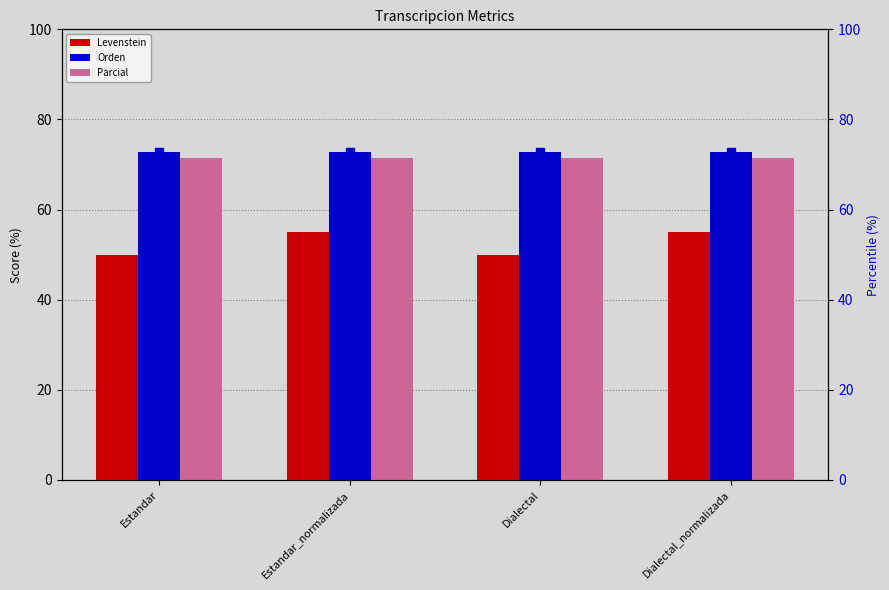

What is the sum of all Parcial values?

285.7